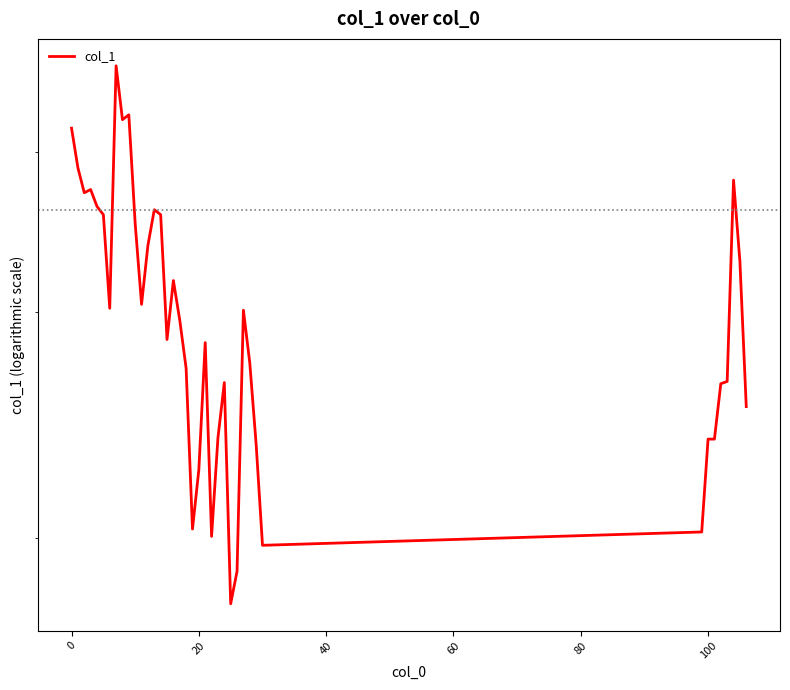

What is the minimum value shown in the chart?

0.2